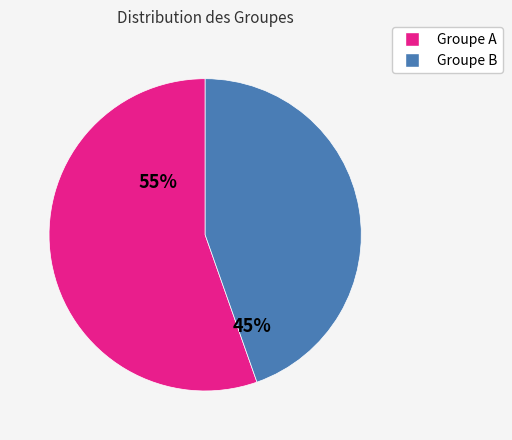

Does any single category account for the majority?

Yes